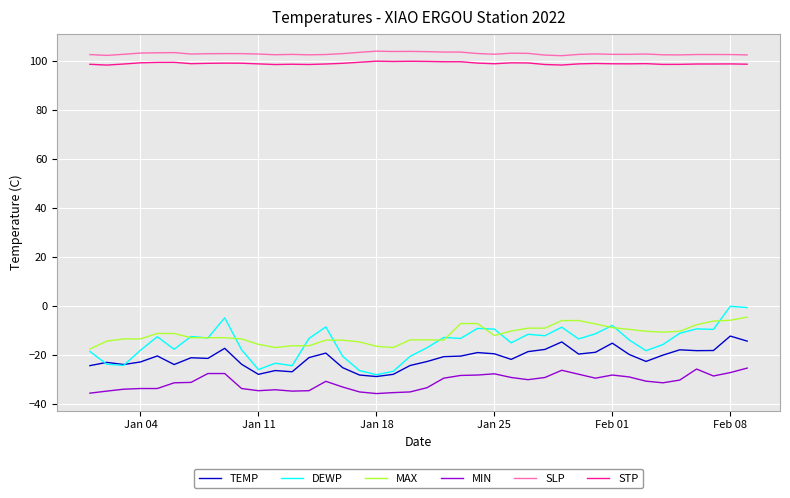

At how many categories does at least one series exceed 81?

40